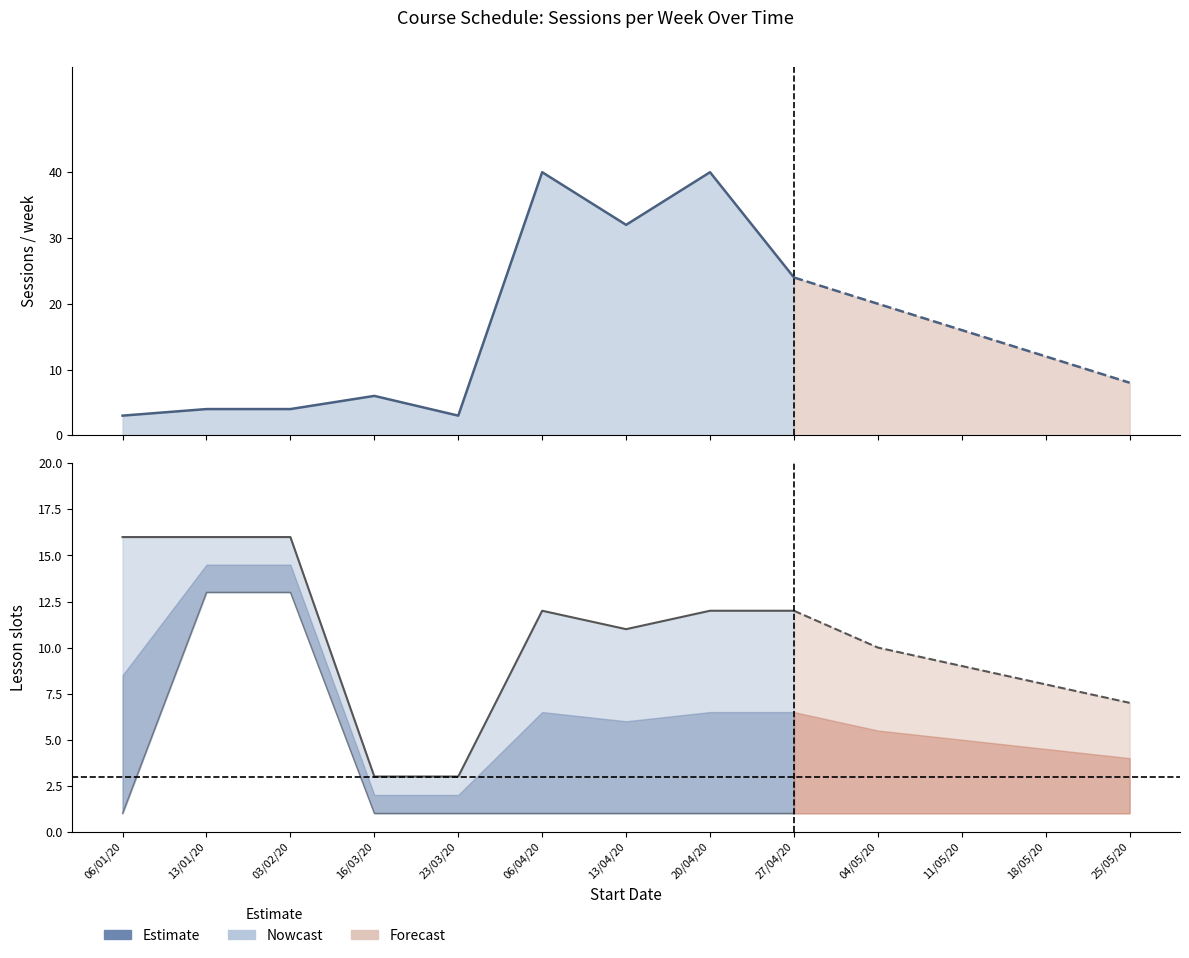

What is the change in value from 06/01/20 to 20/04/20?

+37